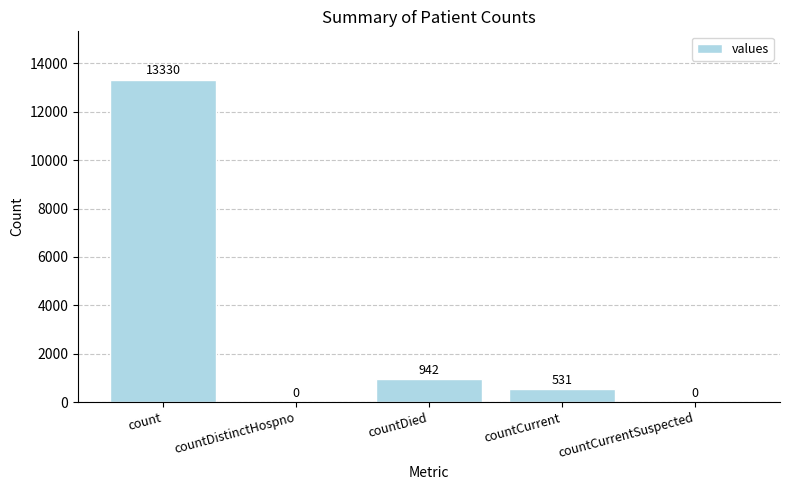

True or false: the data shows -4178 at countCurrentSuspected.

False